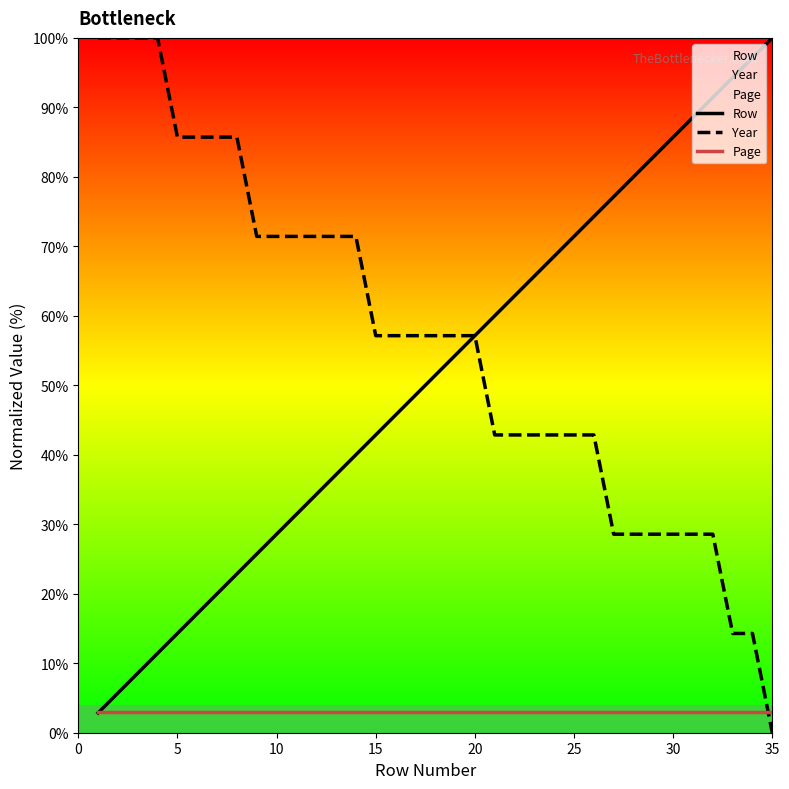

Does the chart have visible grid lines?

No